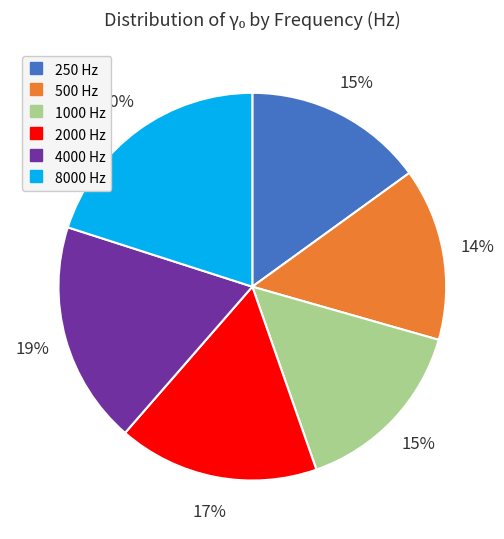

To the nearest percent, what is the combined percentage of 8000 and 4000?

39%